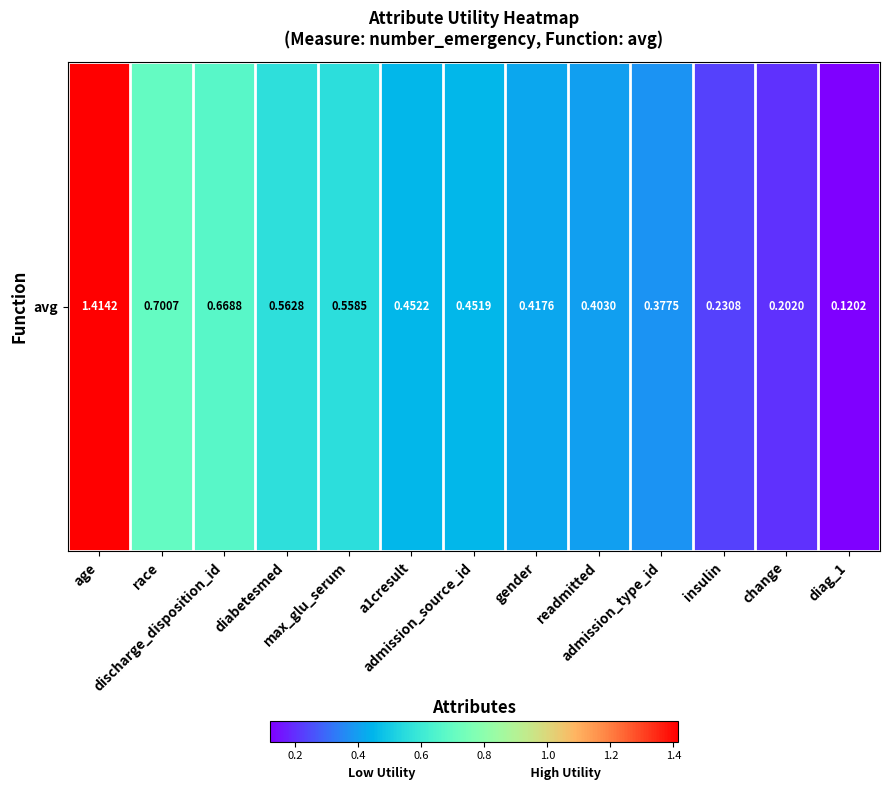

How many distinct data groups are displayed?

1